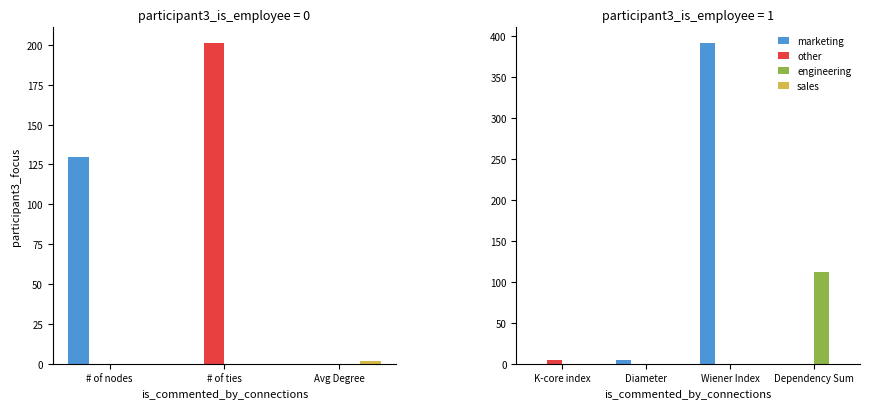

At which label does marketing reach its minimum?

K-core index